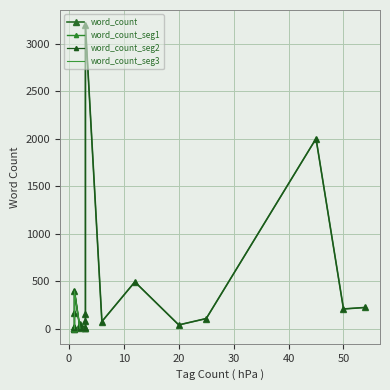

What is the sum of the values at 6 and 1?

87